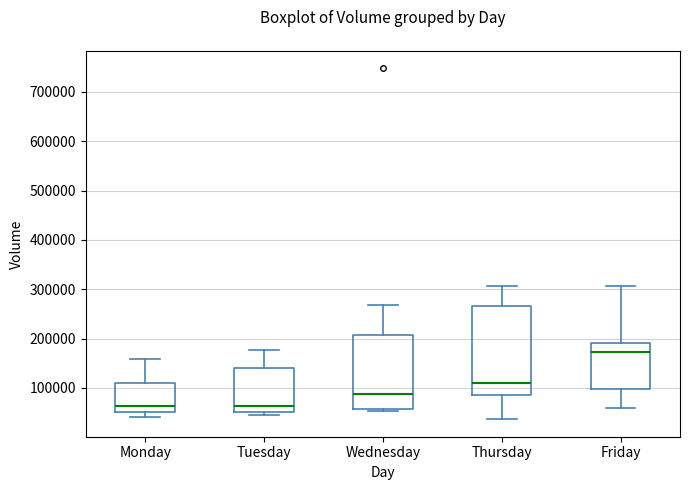

Where does the lower whisker of the box for Monday end on the y-axis? The values are not printed on the chart, so give them approximately, as read against the axis.

40000